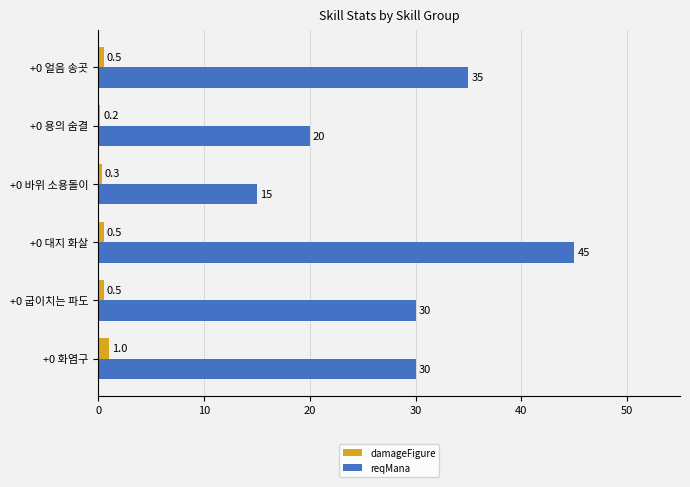

How many distinct data groups are displayed?

2